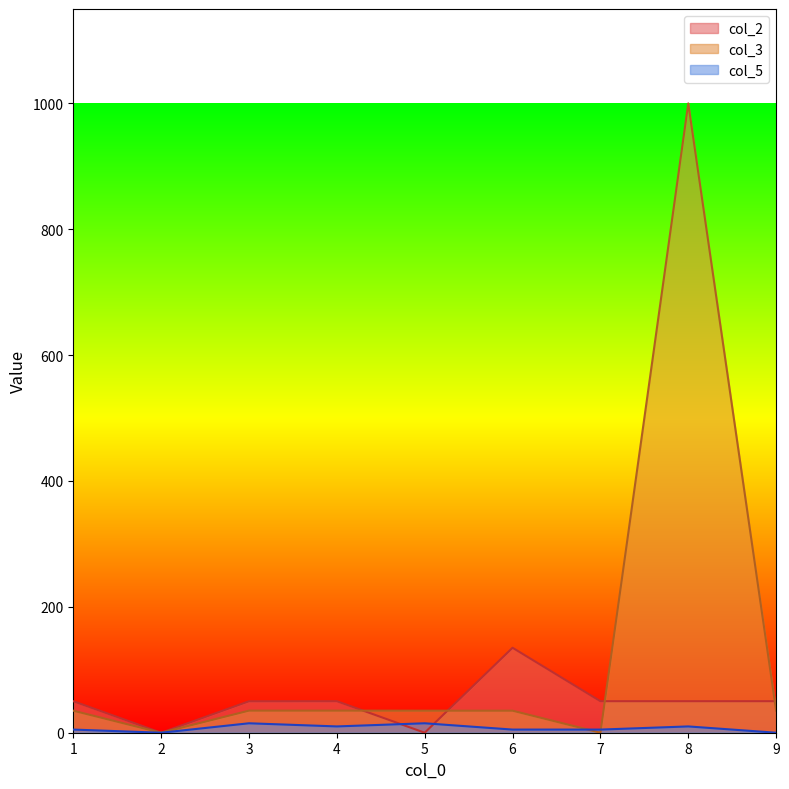

Count the number of categories in the chart.

9